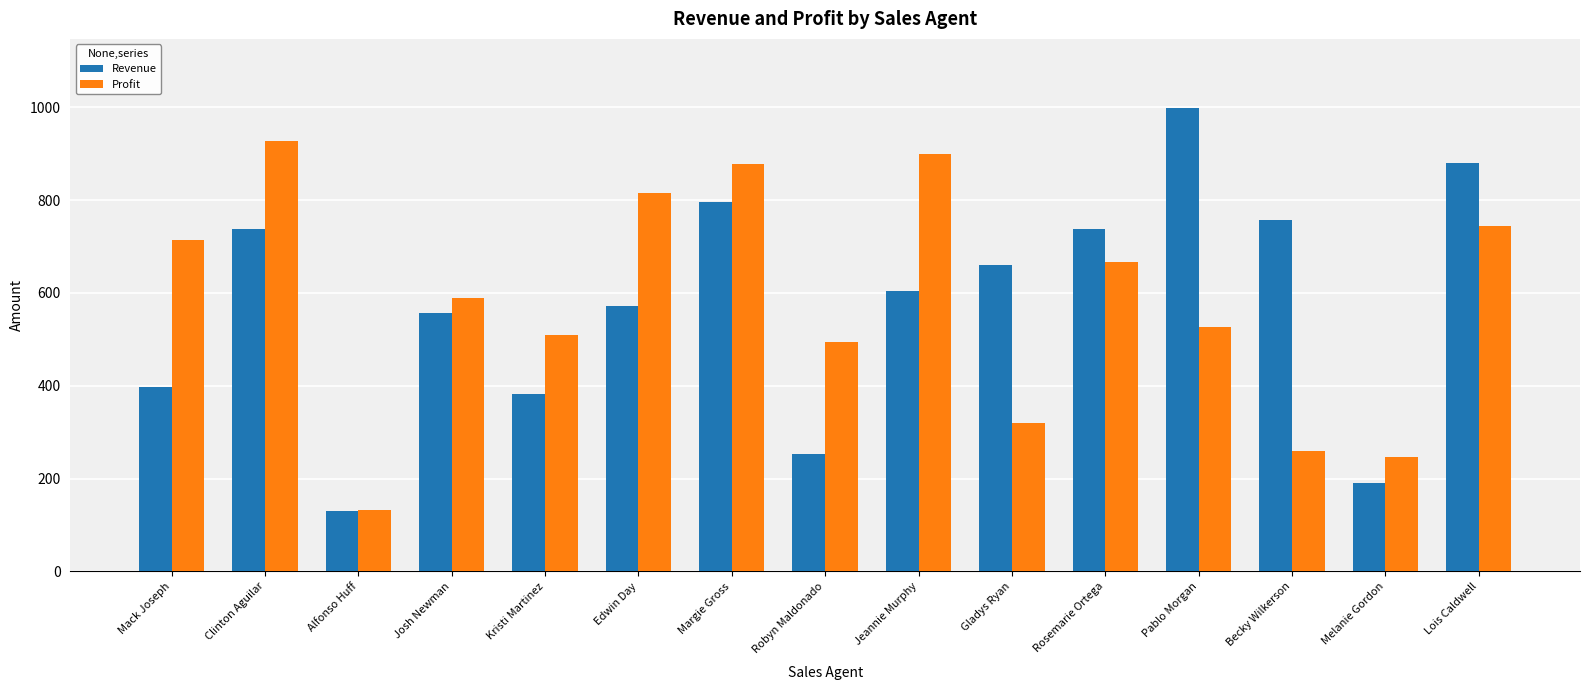

What is the difference between the maximum and second lowest values in the Profit series?

680